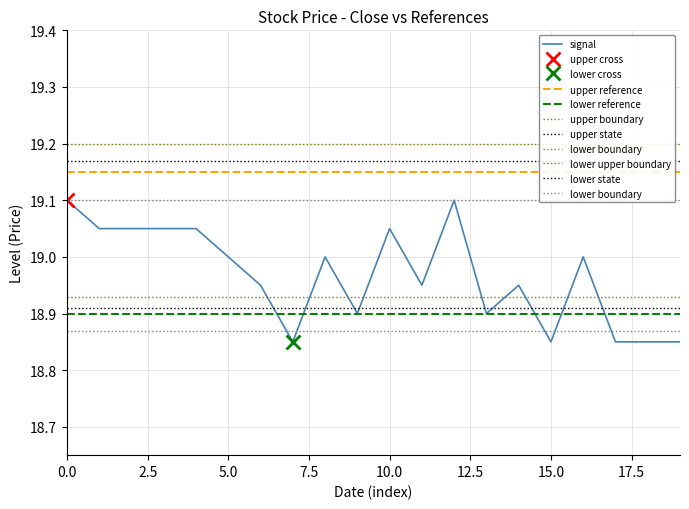

Does the chart have visible grid lines?

Yes